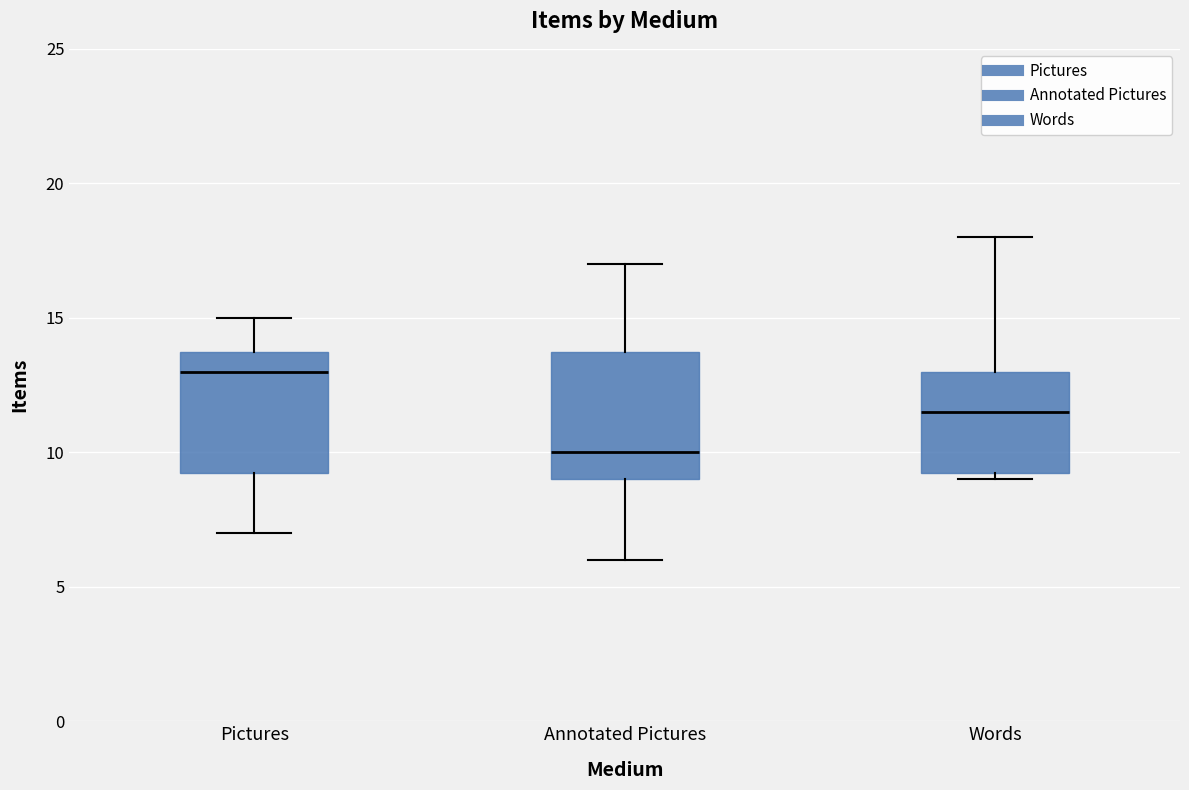

Which box's median line is the lowest?

Annotated Pictures